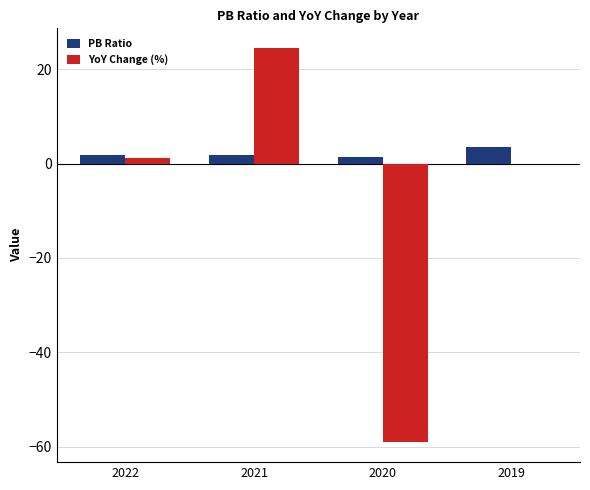

Where does the YoY Change (%) series first go above 1?

2022